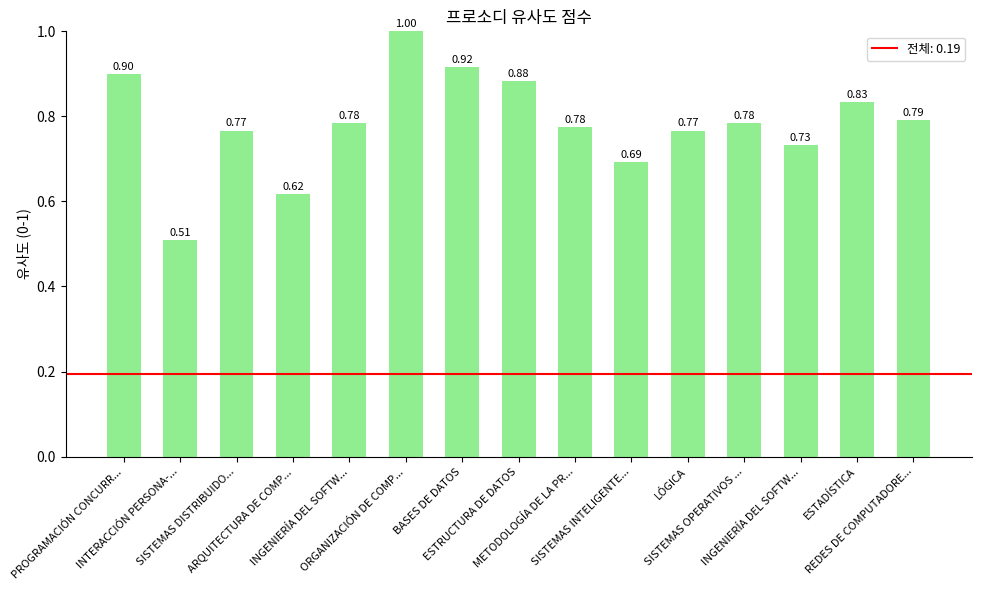

Are the bars horizontal?

No